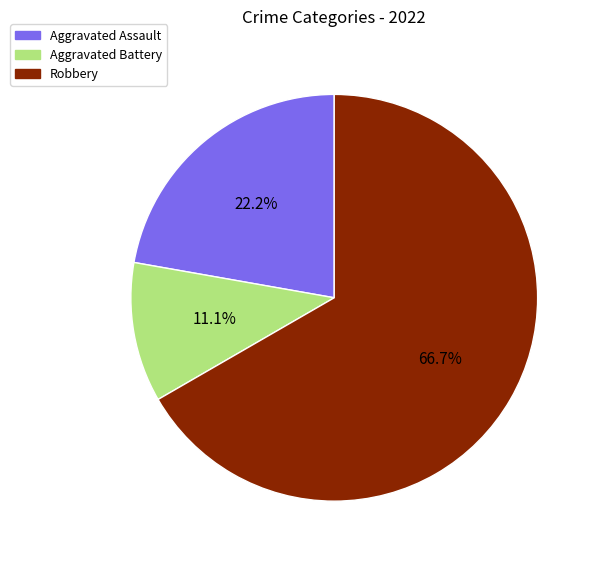

To the nearest percent, what is the difference between the largest and smallest slice percentages?

56%